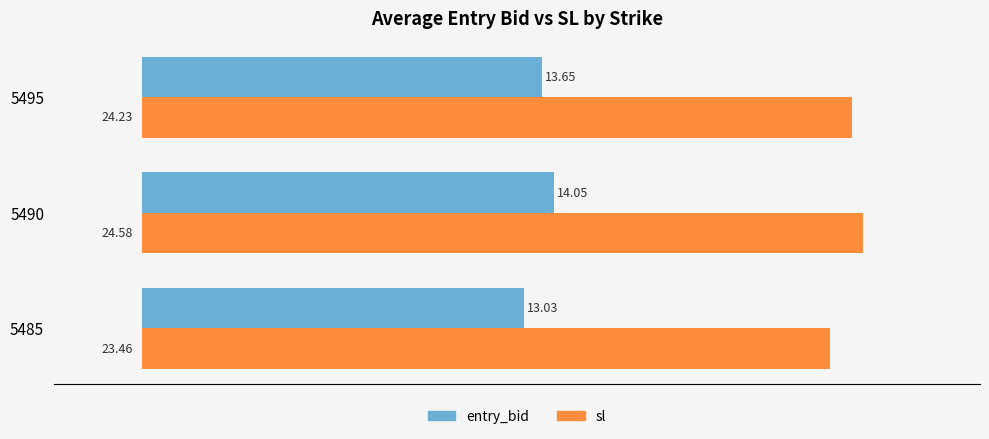

Which series has the largest total across all categories?

sl